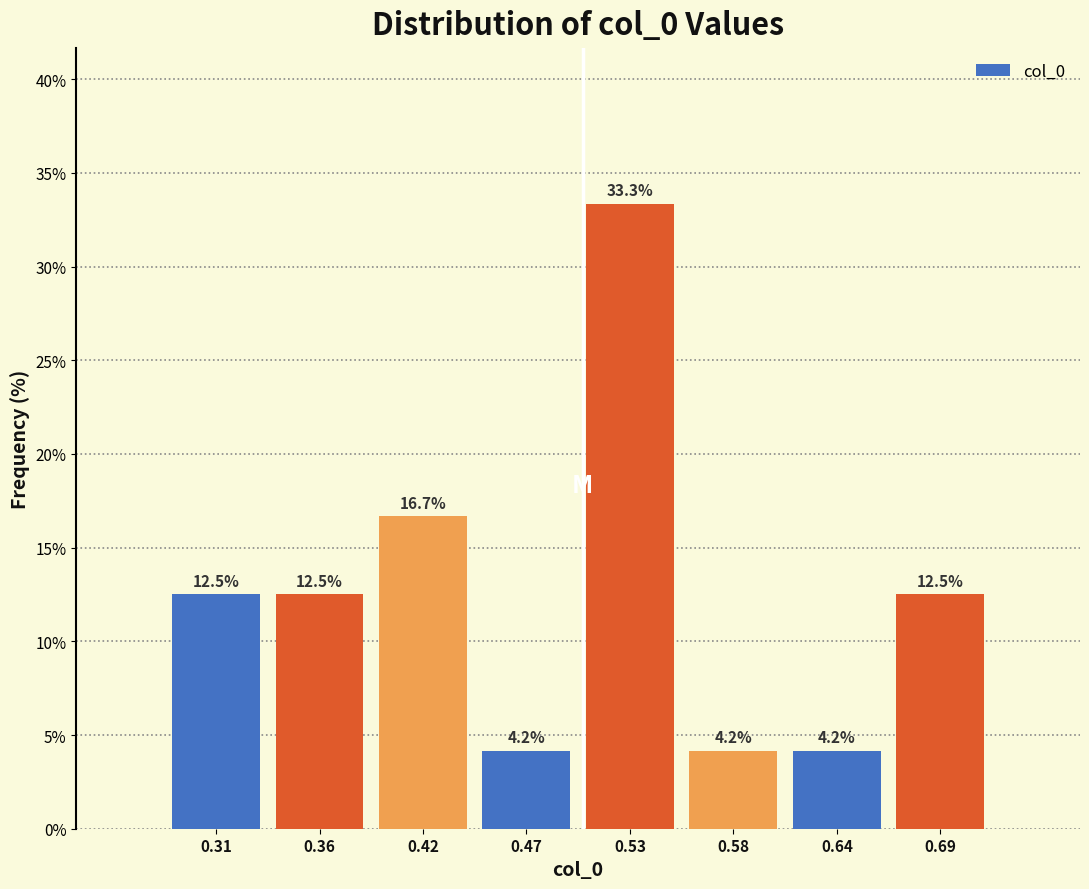

Which range on the x-axis has the tallest bar?

0.50 to 0.56